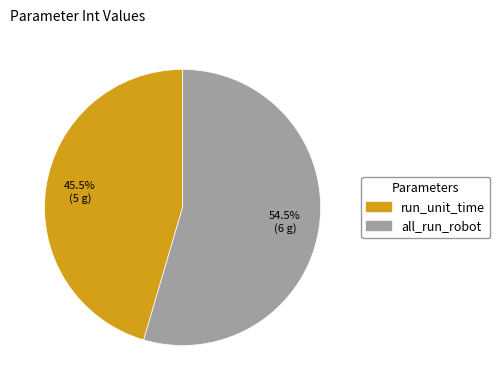

Is there any slice that represents more than half of the pie?

Yes